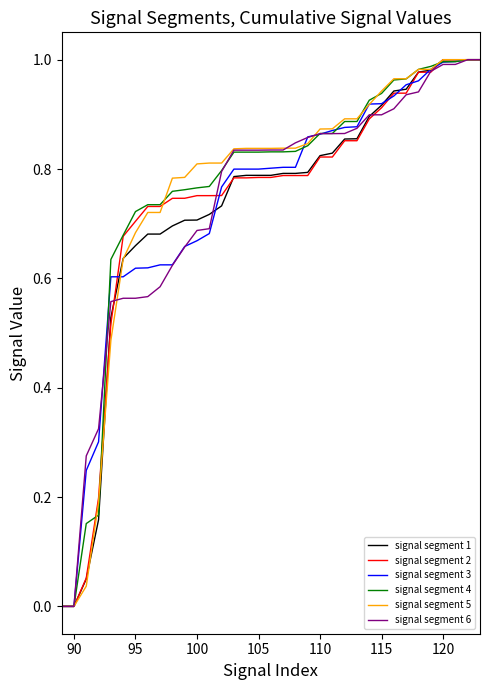

The value of signal segment 1 at 90 is 0.4. True or false?

False